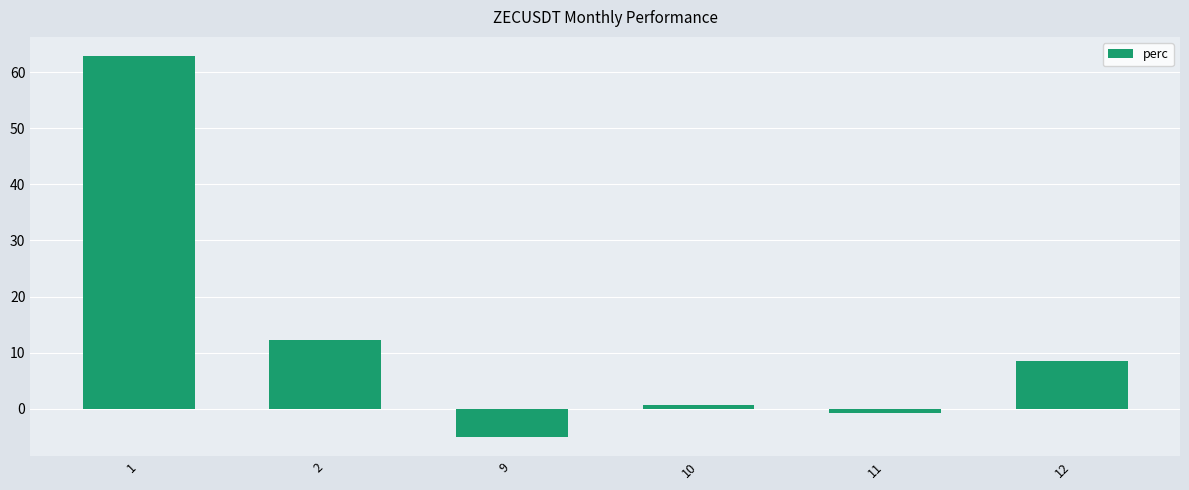

List the labels in order of value, largest first.

1, 2, 12, 10, 11, 9